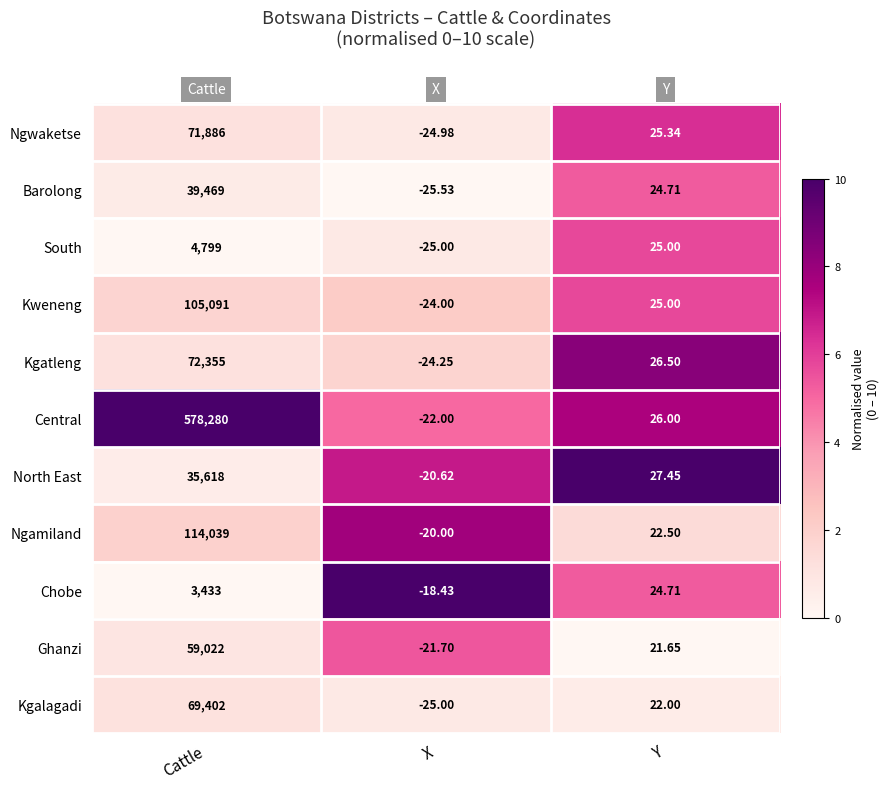

Between Cattle and X, which series saw the biggest shift?

Central